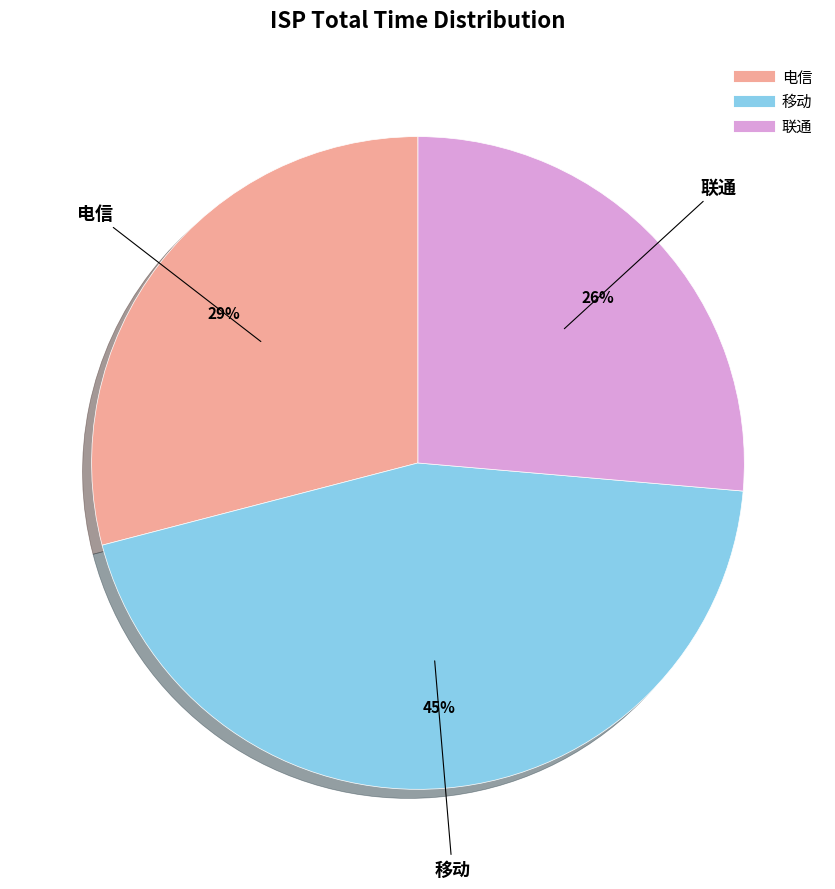

How many segments does this pie chart have?

3